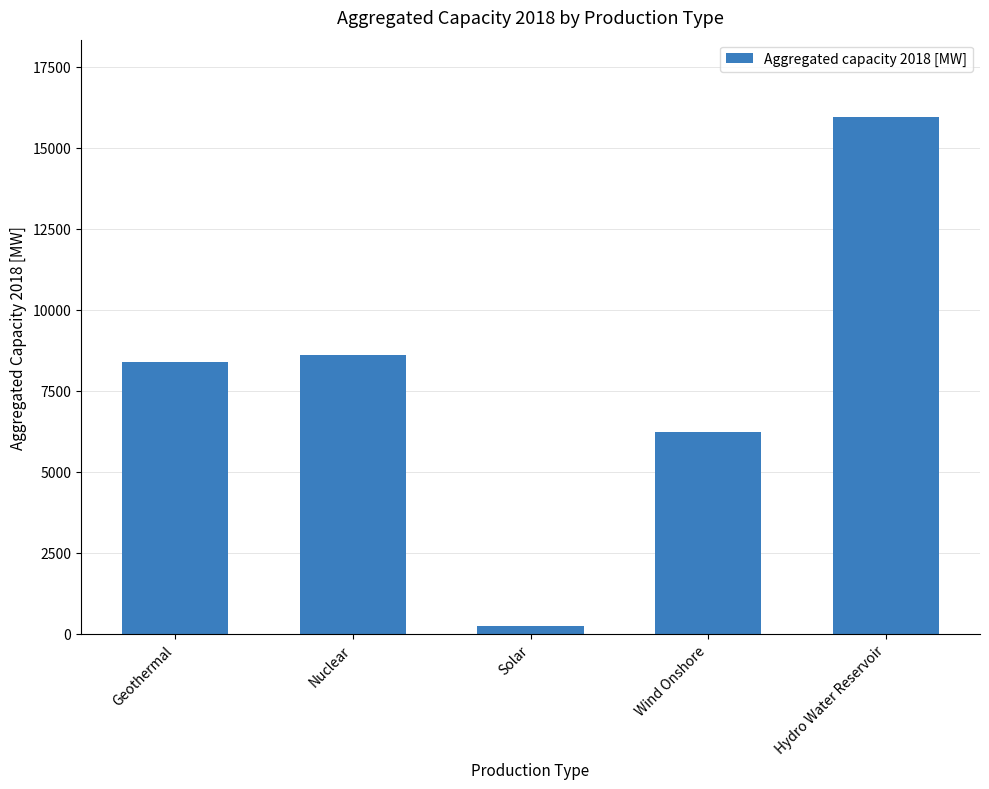

What is the approximate value at Nuclear?

8603